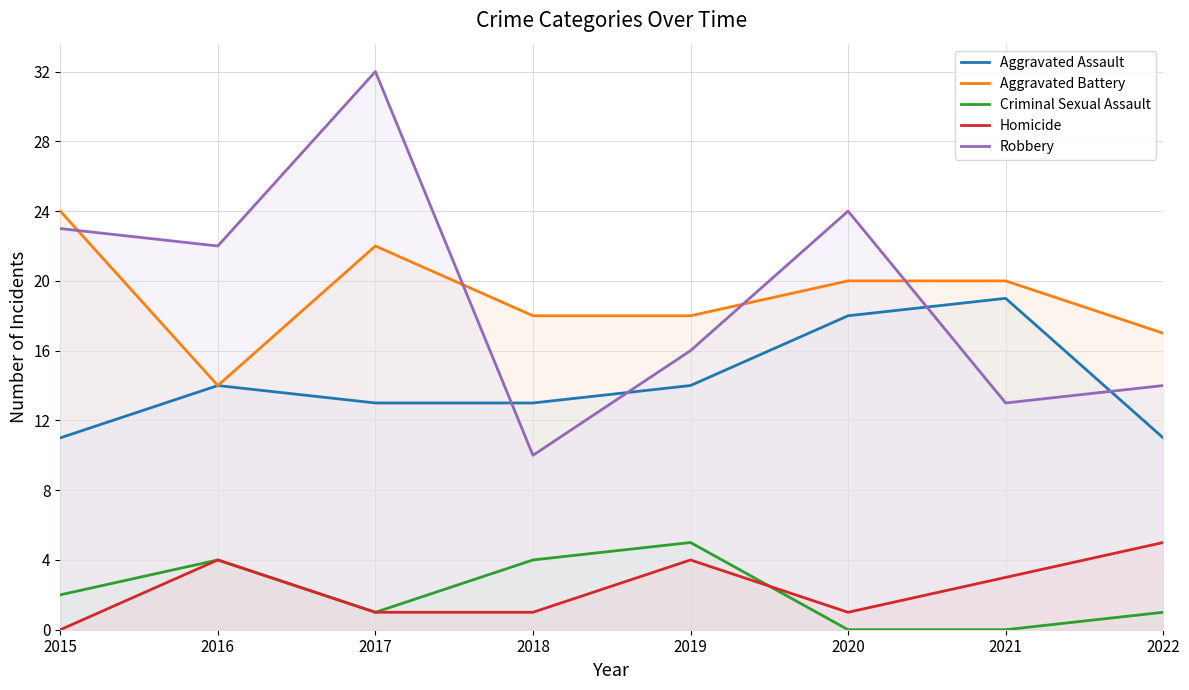

What is the sum of all Robbery values?

154